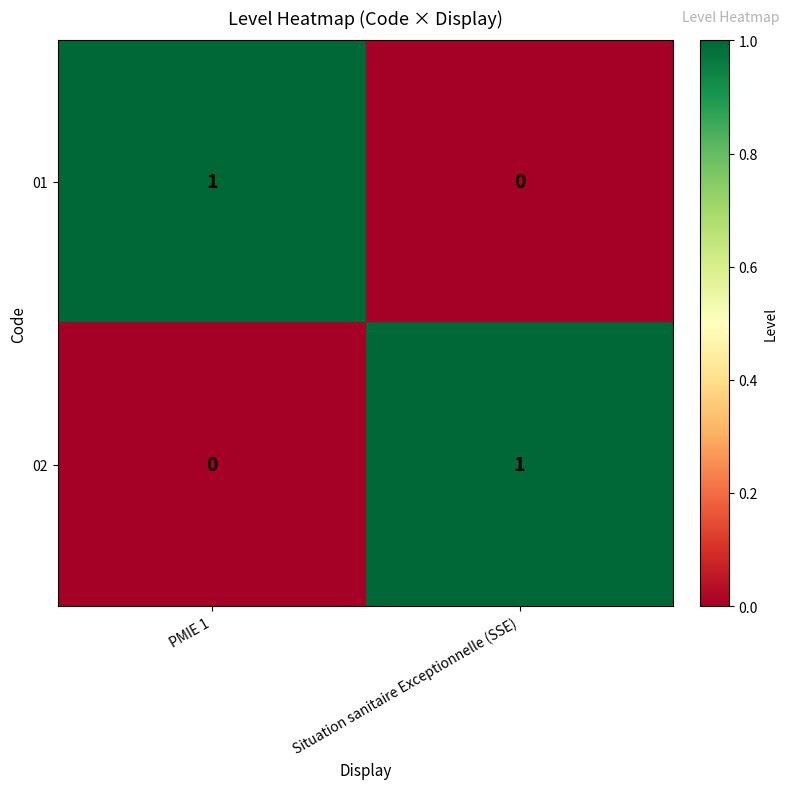

Reading left to right, list all the values displayed in this chart.

01: 1	0
02: 0	1